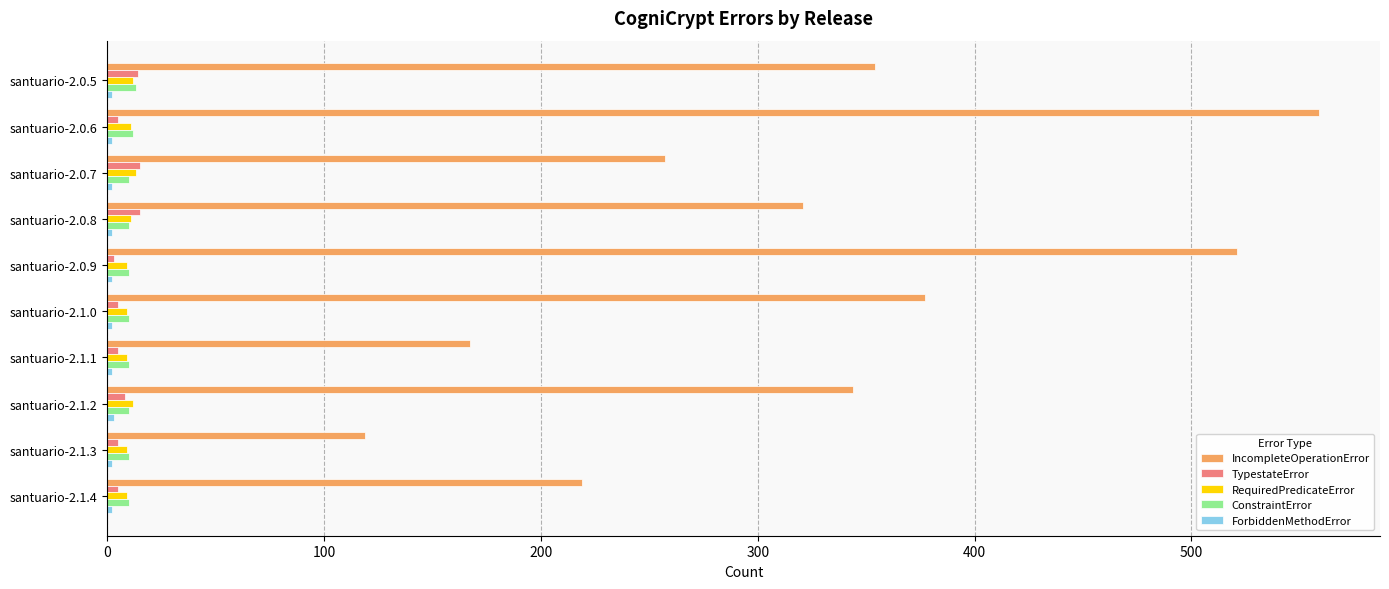

At how many categories does at least one series exceed 332?

5